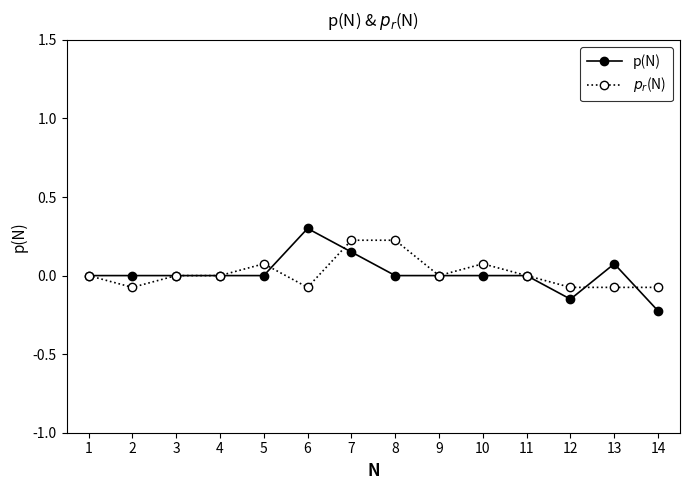

The value of p(N) at 3 is 0.0. True or false?

True